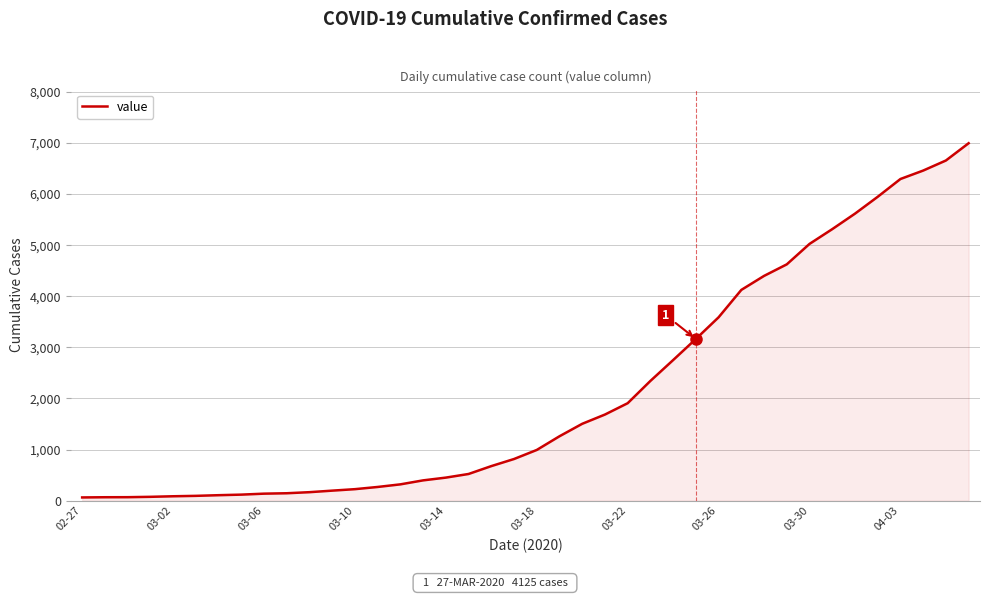

What is the greatest value displayed?

6995